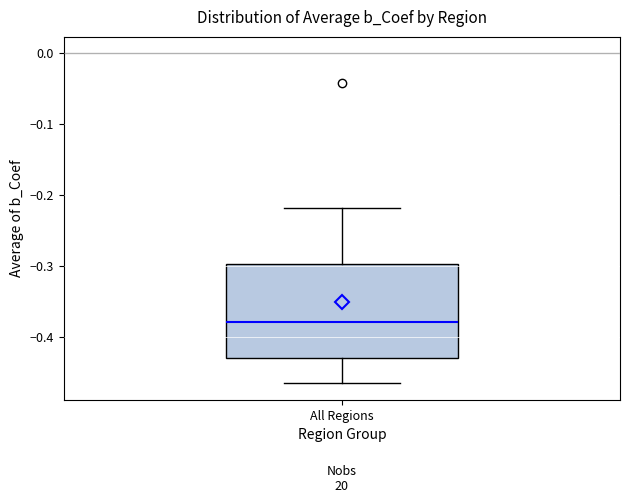

Where does the median line of the box for All Regions sit on the y-axis? The values are not printed on the chart, so give them approximately, as read against the axis.

-0.38